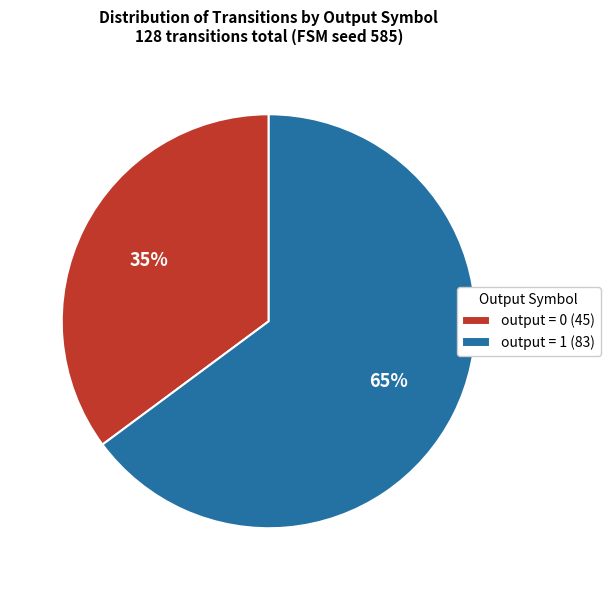

To the nearest percent, what is the difference between the largest and smallest slice percentages?

30%